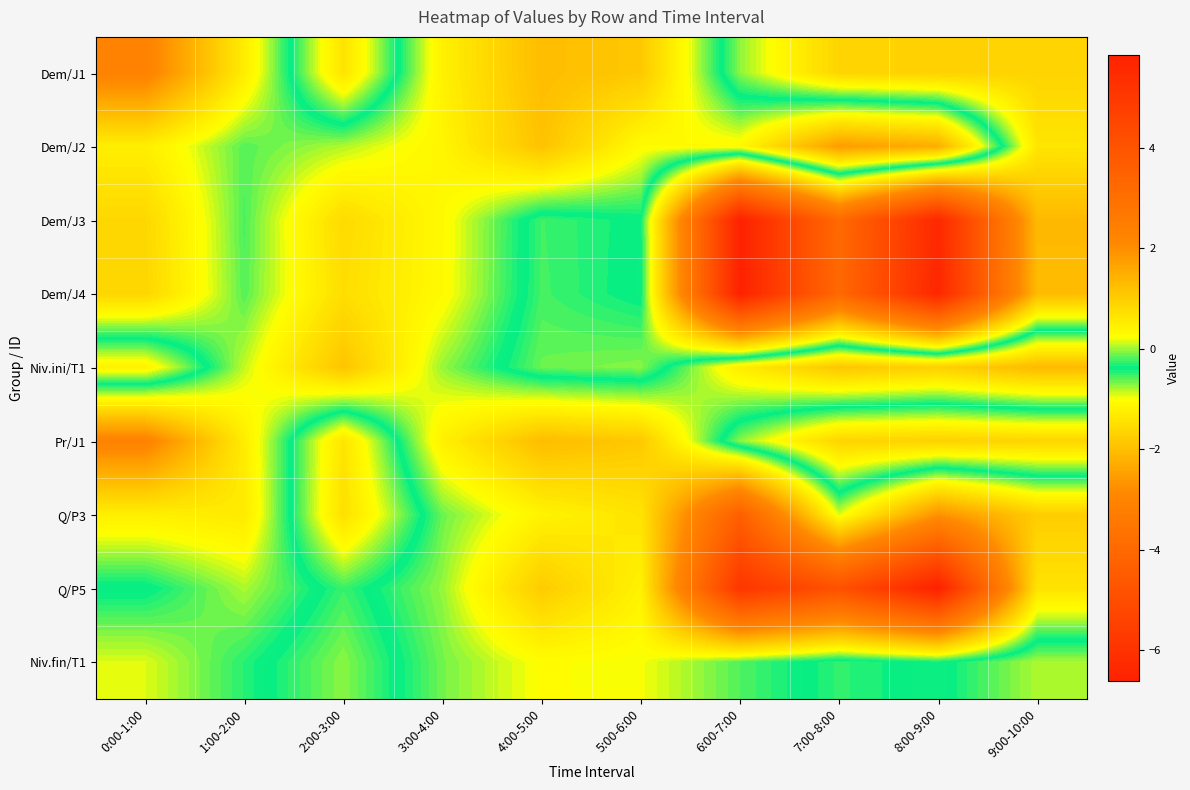

Between 5:00-6:00 and 4:00-5:00, which is larger?

4:00-5:00